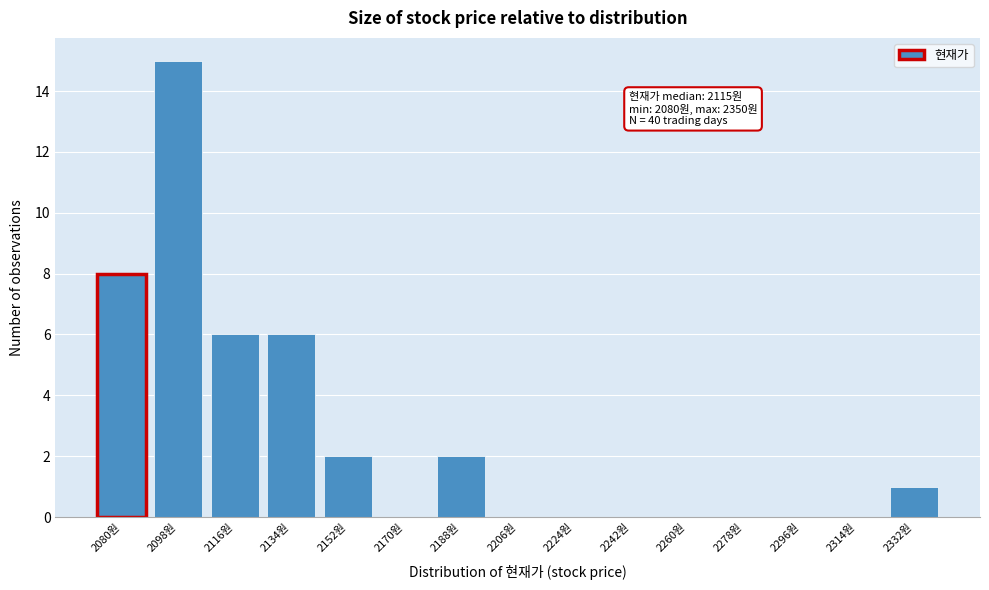

Reading right to left, extract all data points from this chart.

2332원=1	2314원=0	2296원=0	2278원=0	2260원=0	2242원=0	2224원=0	2206원=0	2188원=2	2170원=0	2152원=2	2134원=6	2116원=6	2098원=15	2080원=8